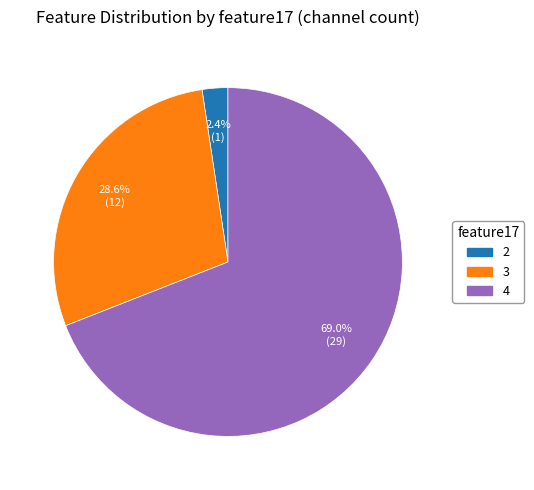

Count the number of slices in the pie.

3